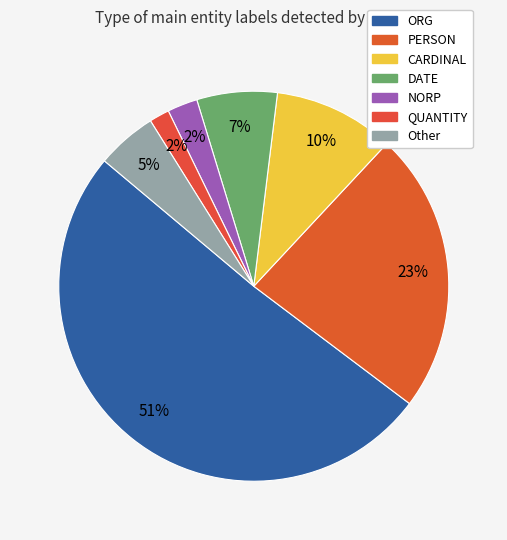

Does any single category account for the majority?

Yes